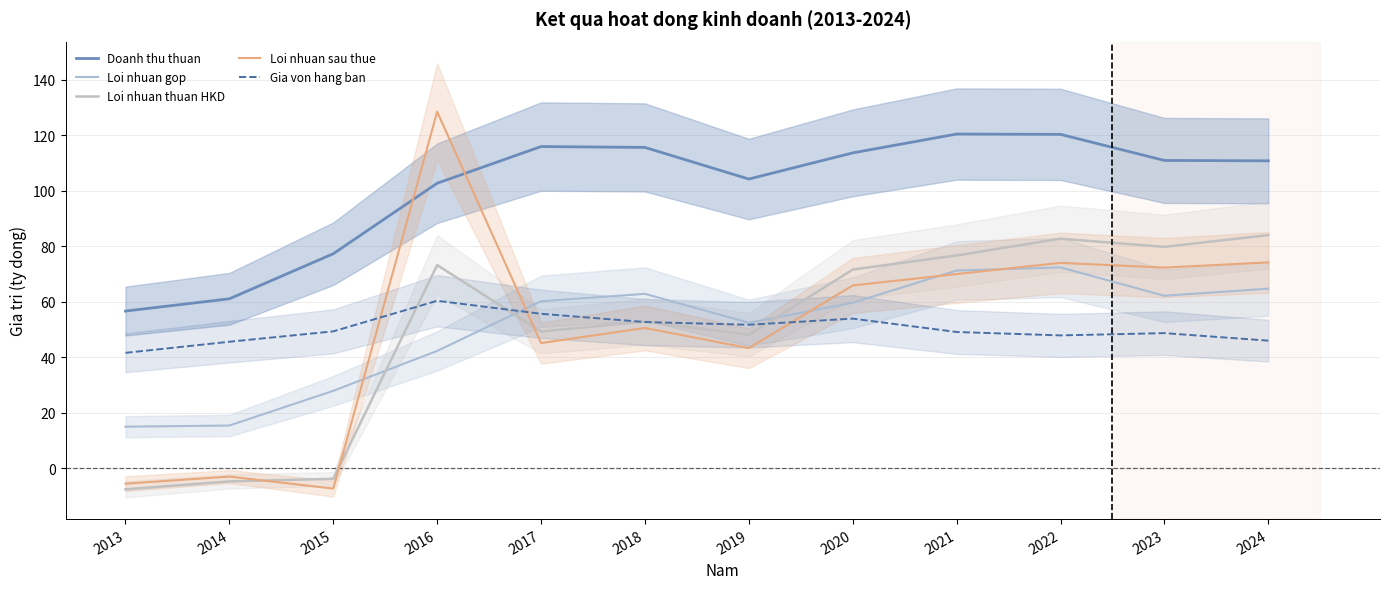

Is it true that Gia von hang ban equals 55.7 at 2017?

True